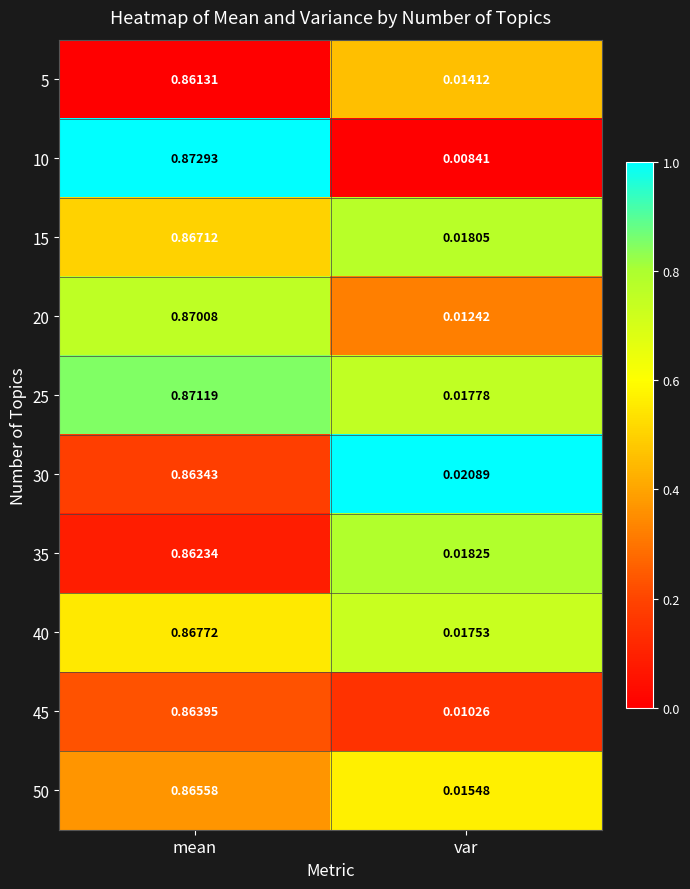

Which category has the lowest value across all series?

var